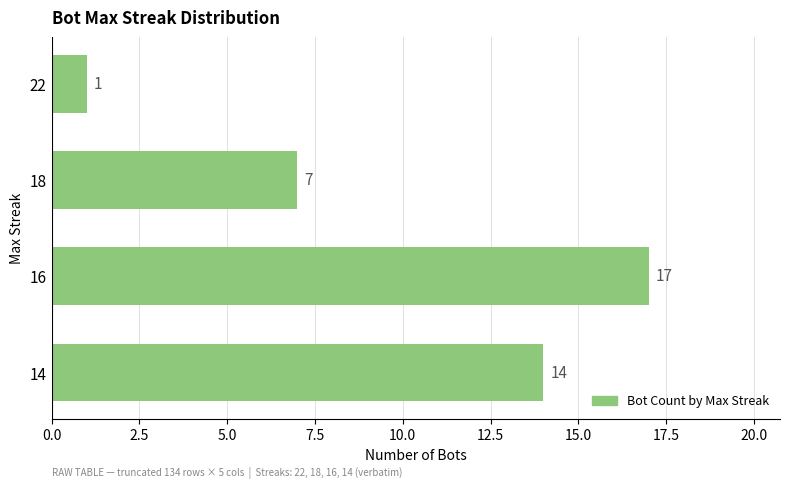

What is the smallest value displayed?

1